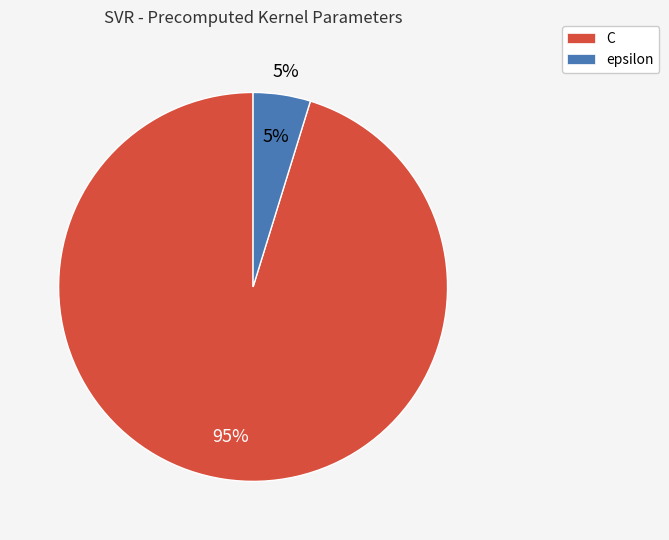

What percentage is the C slice, to the nearest percent?

95%